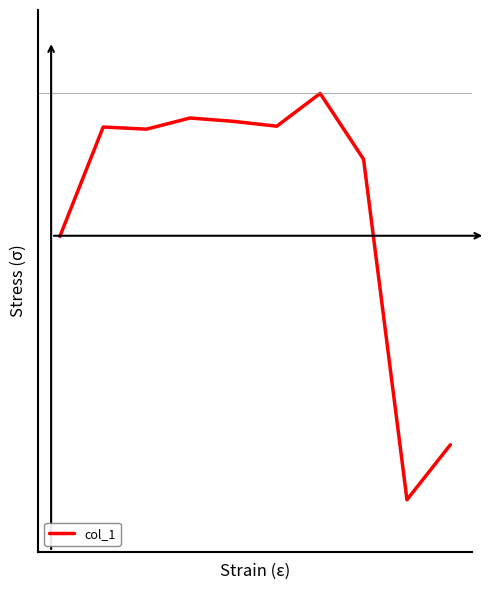

What is the difference between the maximum and minimum values?

3.9